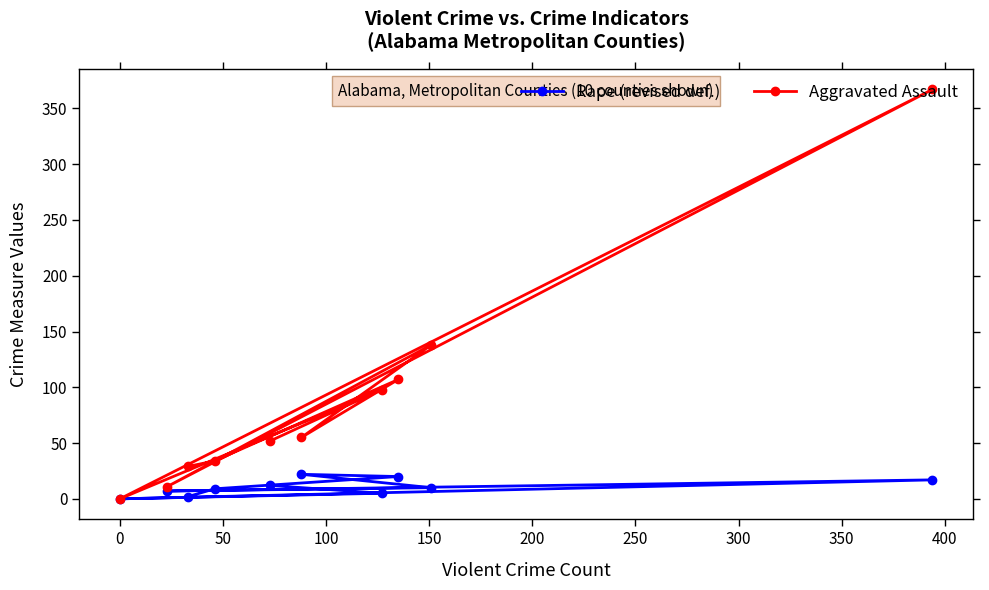

Which series has the largest total across all categories?

Aggravated Assault